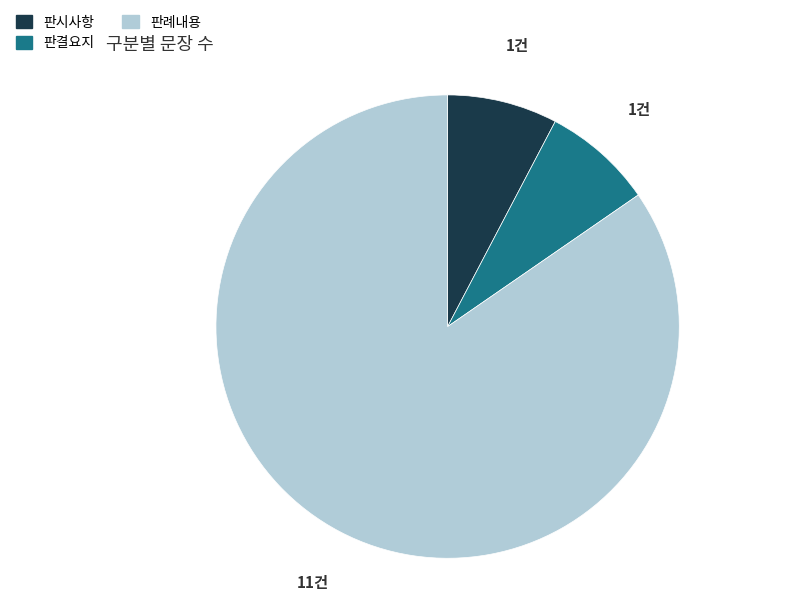

Which slice is the largest?

판례내용